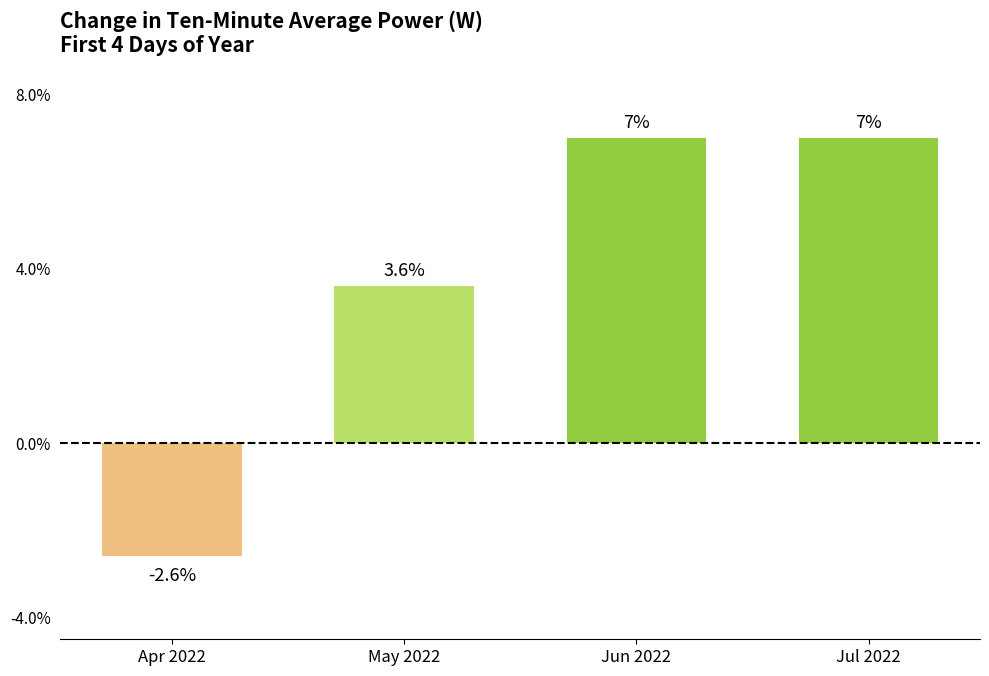

What is the change in value from Apr 2022 to May 2022?

+6.2